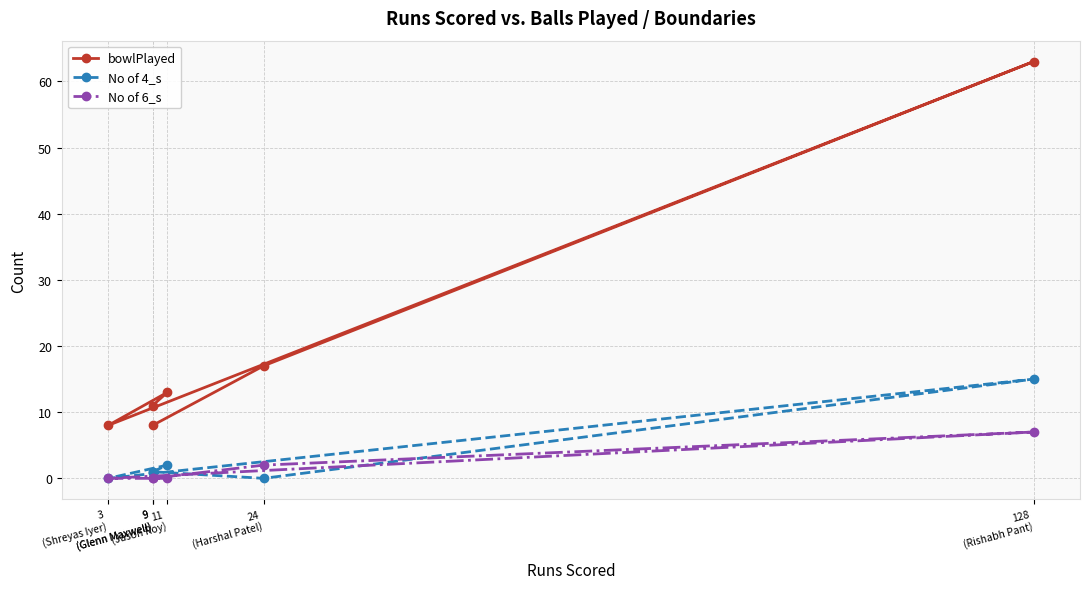

At how many categories does at least one series exceed 38?

1